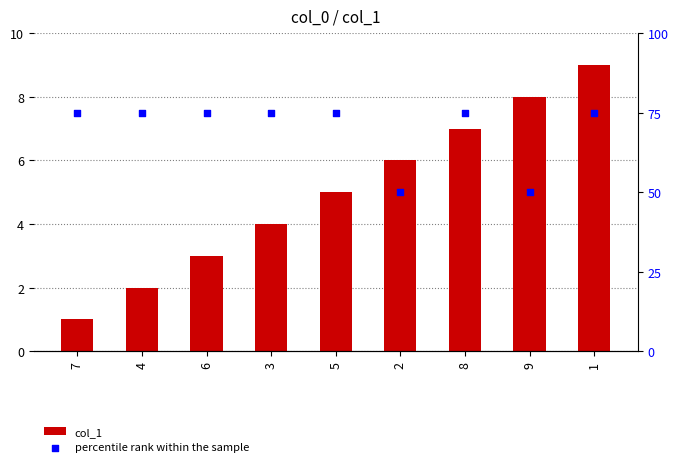

Which series contains the highest Y value?

percentile rank within the sample